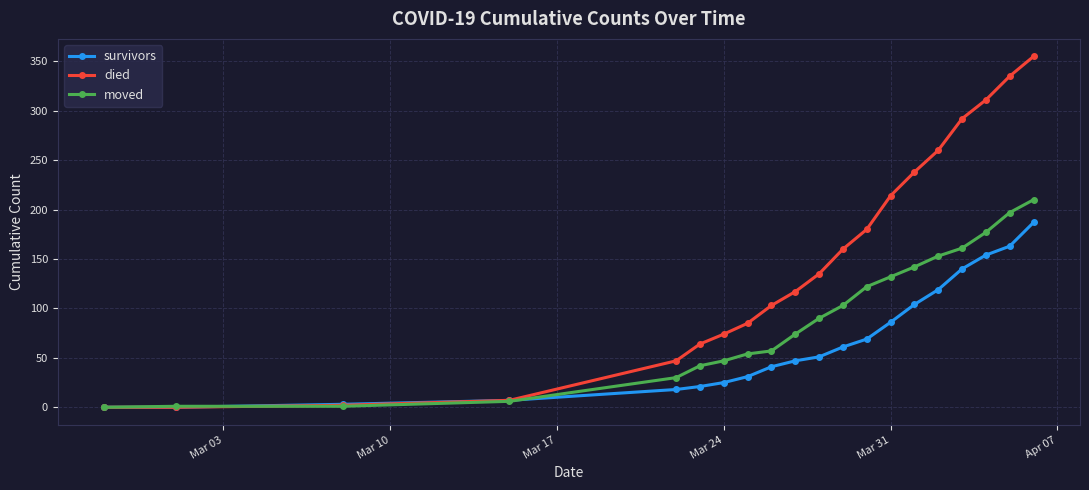

List the series in order of their overall mean, lowest first.

survivors, moved, died